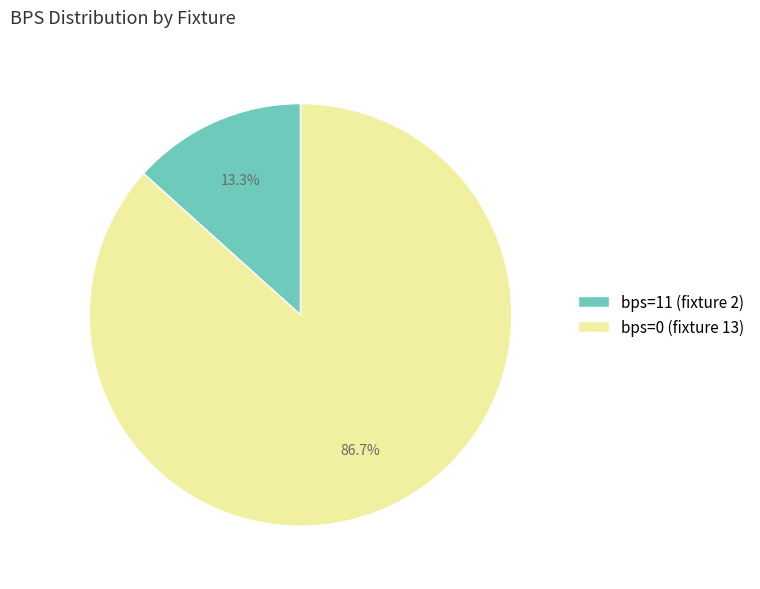

Combined, what portion of the pie is bps=0 (fixture 13) and bps=11 (fixture 2)?

100.0%